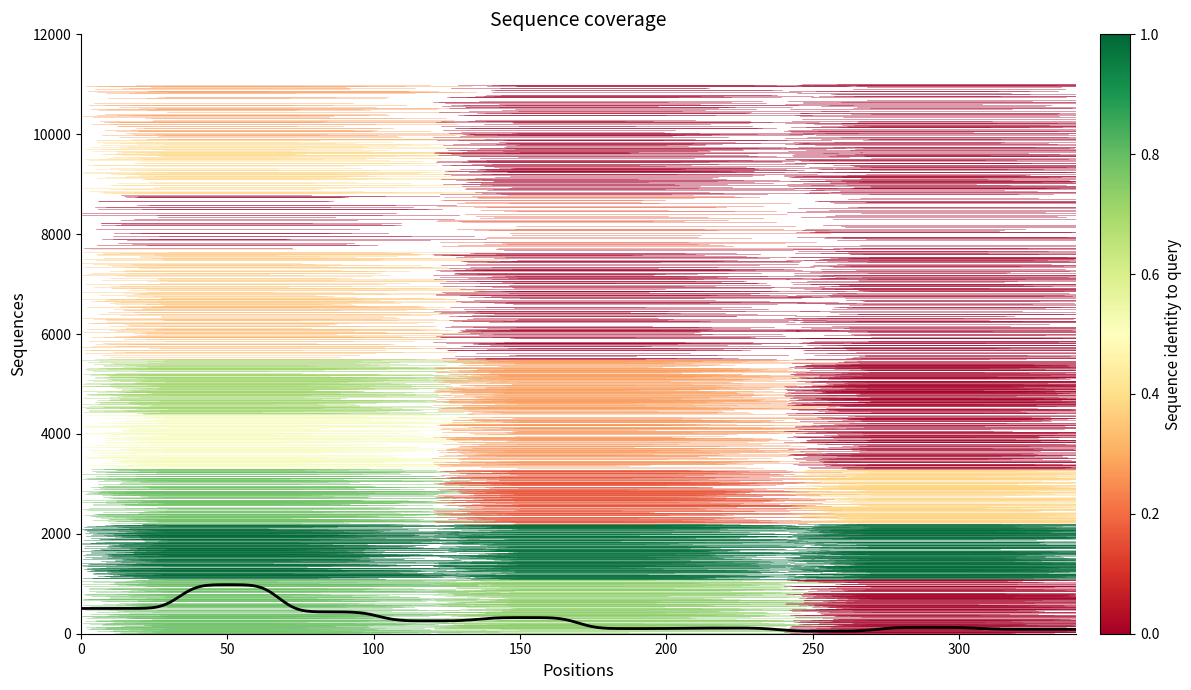

How many distinct data groups are displayed?

10